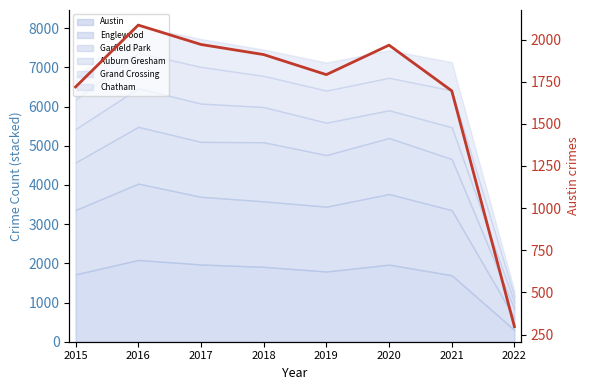

What is the sum of all values?

13439